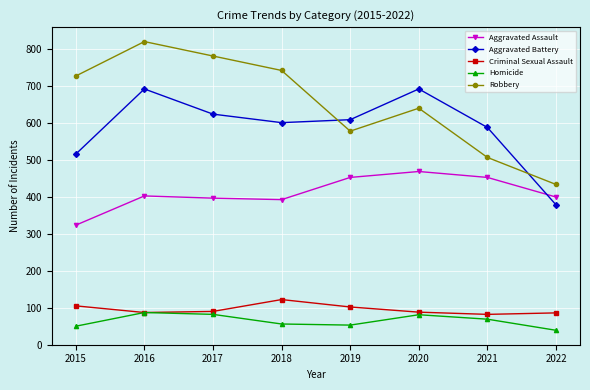

What is the minimum value shown in the chart?

39